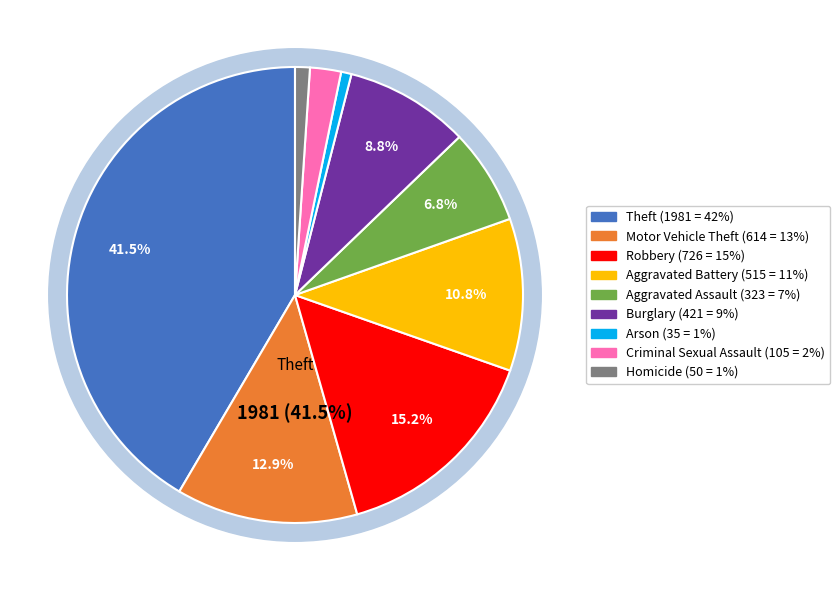

How many slices are in this pie chart?

9